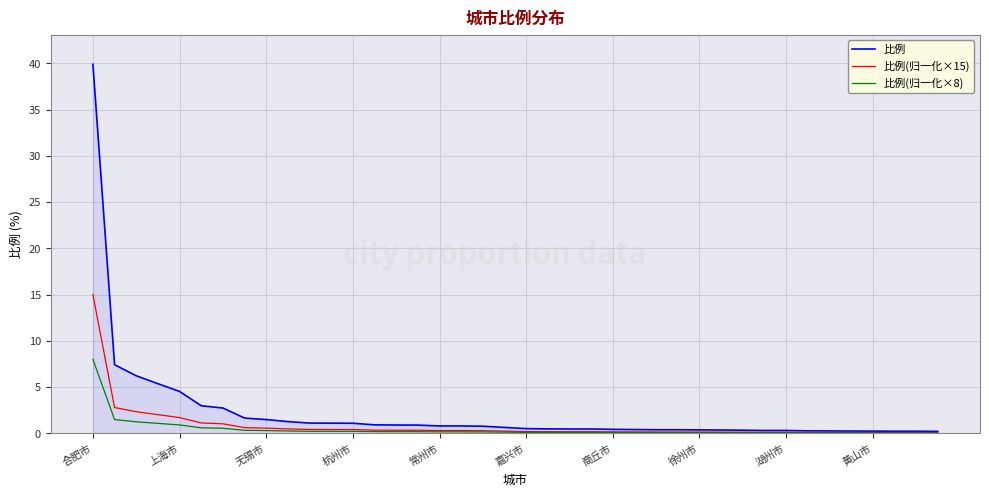

What is the lowest value of the 比例(归一化×15) series?

0.1